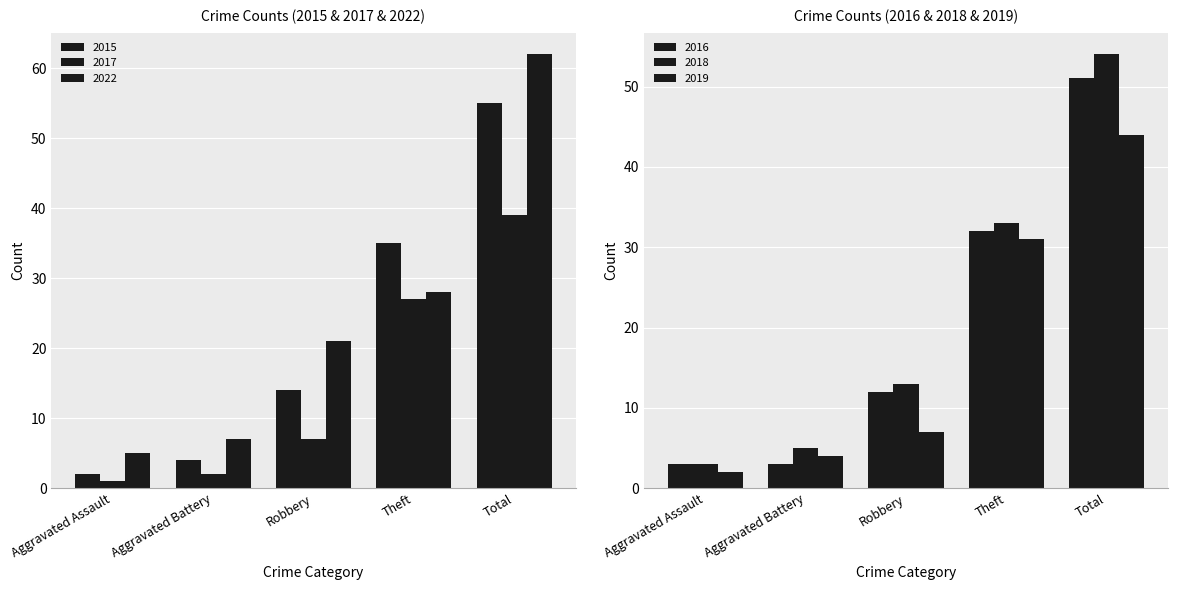

How many data points in 2015 are less than 14?

2